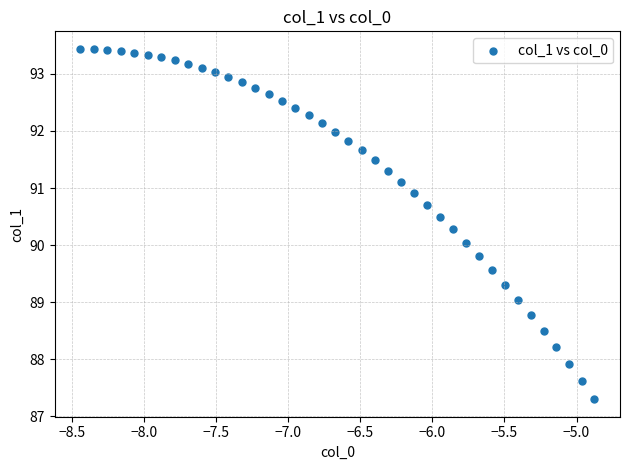

What is the range of Y values (max minus min)?

6.1